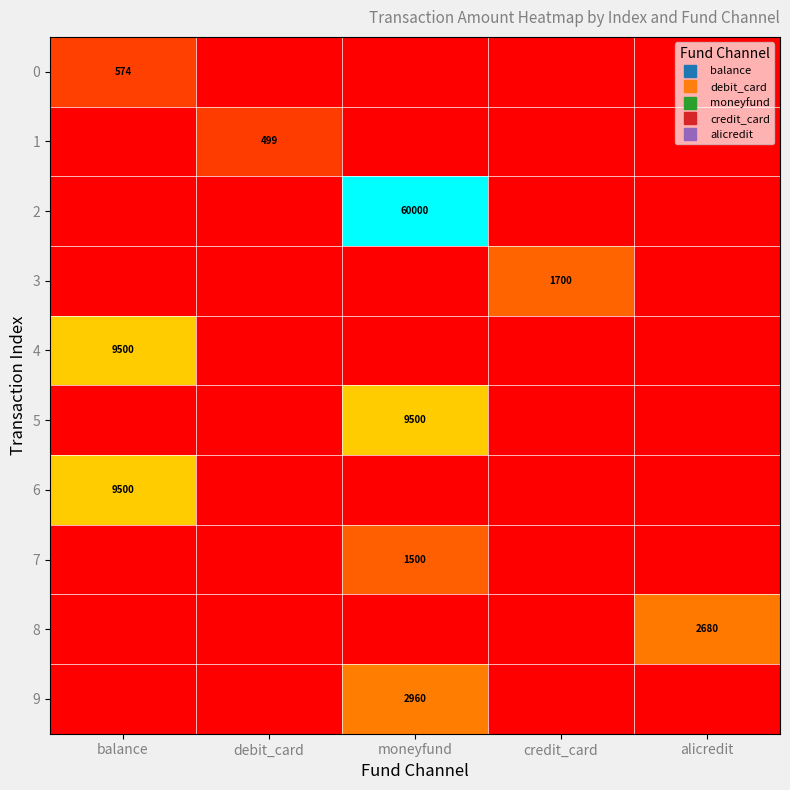

How many values in 9 are above zero?

1